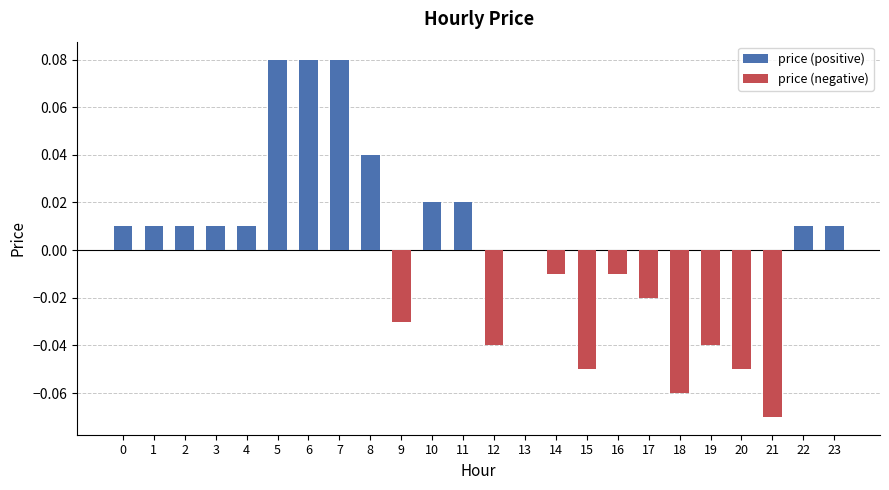

List the labels in order of value, smallest first.

21, 18, 15, 20, 12, 19, 9, 17, 14, 16, 13, 0, 1, 2, 3, 4, 22, 23, 10, 11, 8, 5, 6, 7